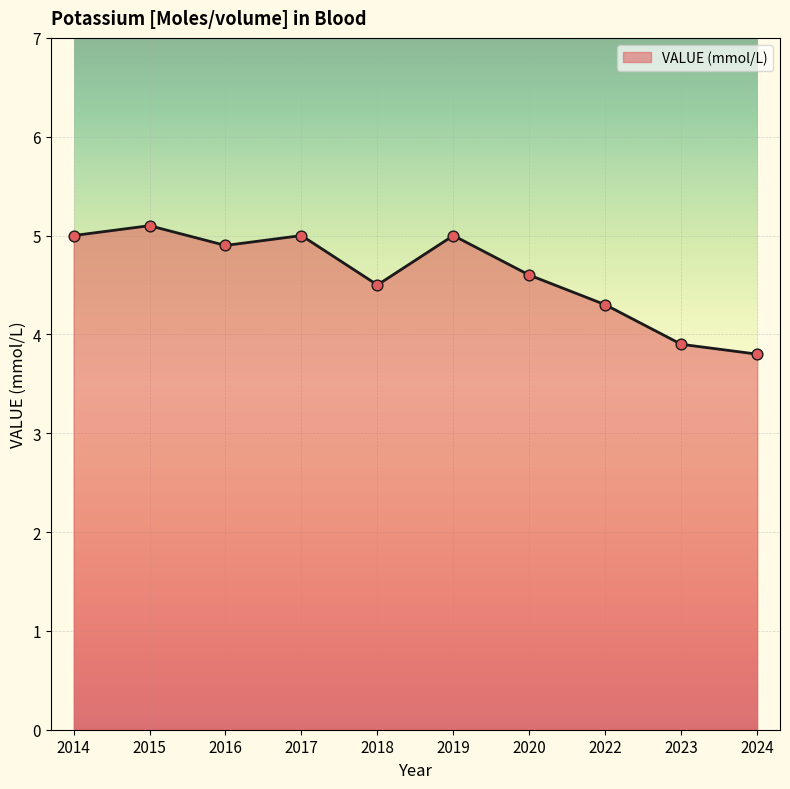

What is the change in value from 2018 to 2024?

-0.7